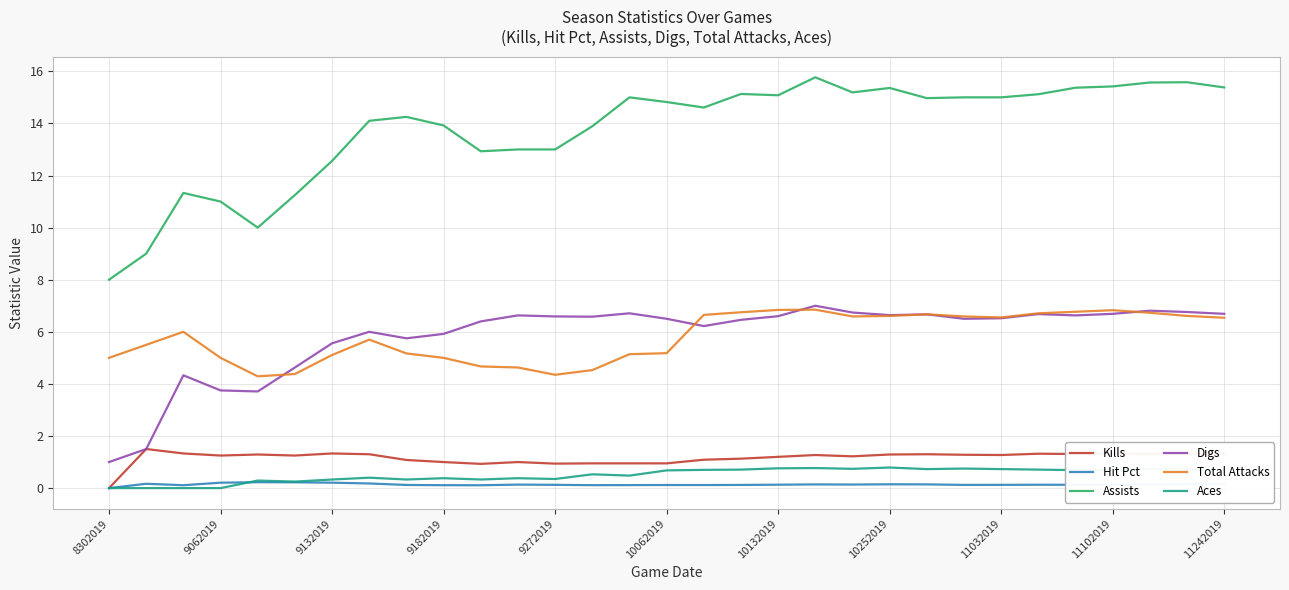

Which series has the largest total across all categories?

Assists